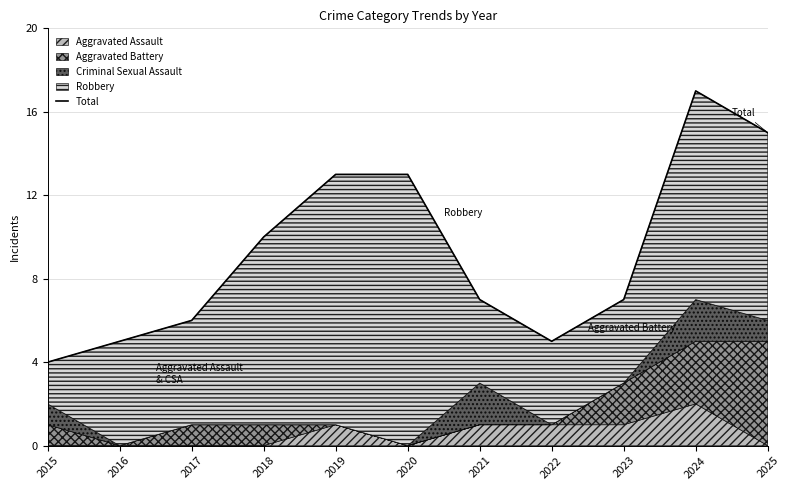

What is the ratio of the value at 2024 to the value at 2020?

1.3